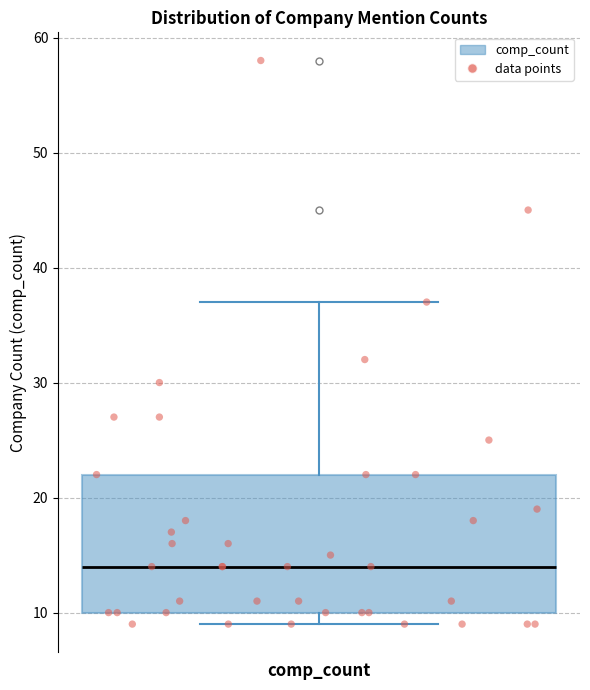

Read this box plot against the y-axis: the position of the median line, the range covered by the box, and the ends of both whiskers. The values are not printed on the chart, so give them approximately, as read against the axis.

median 14, box 10 to 22, whiskers 9 to 37